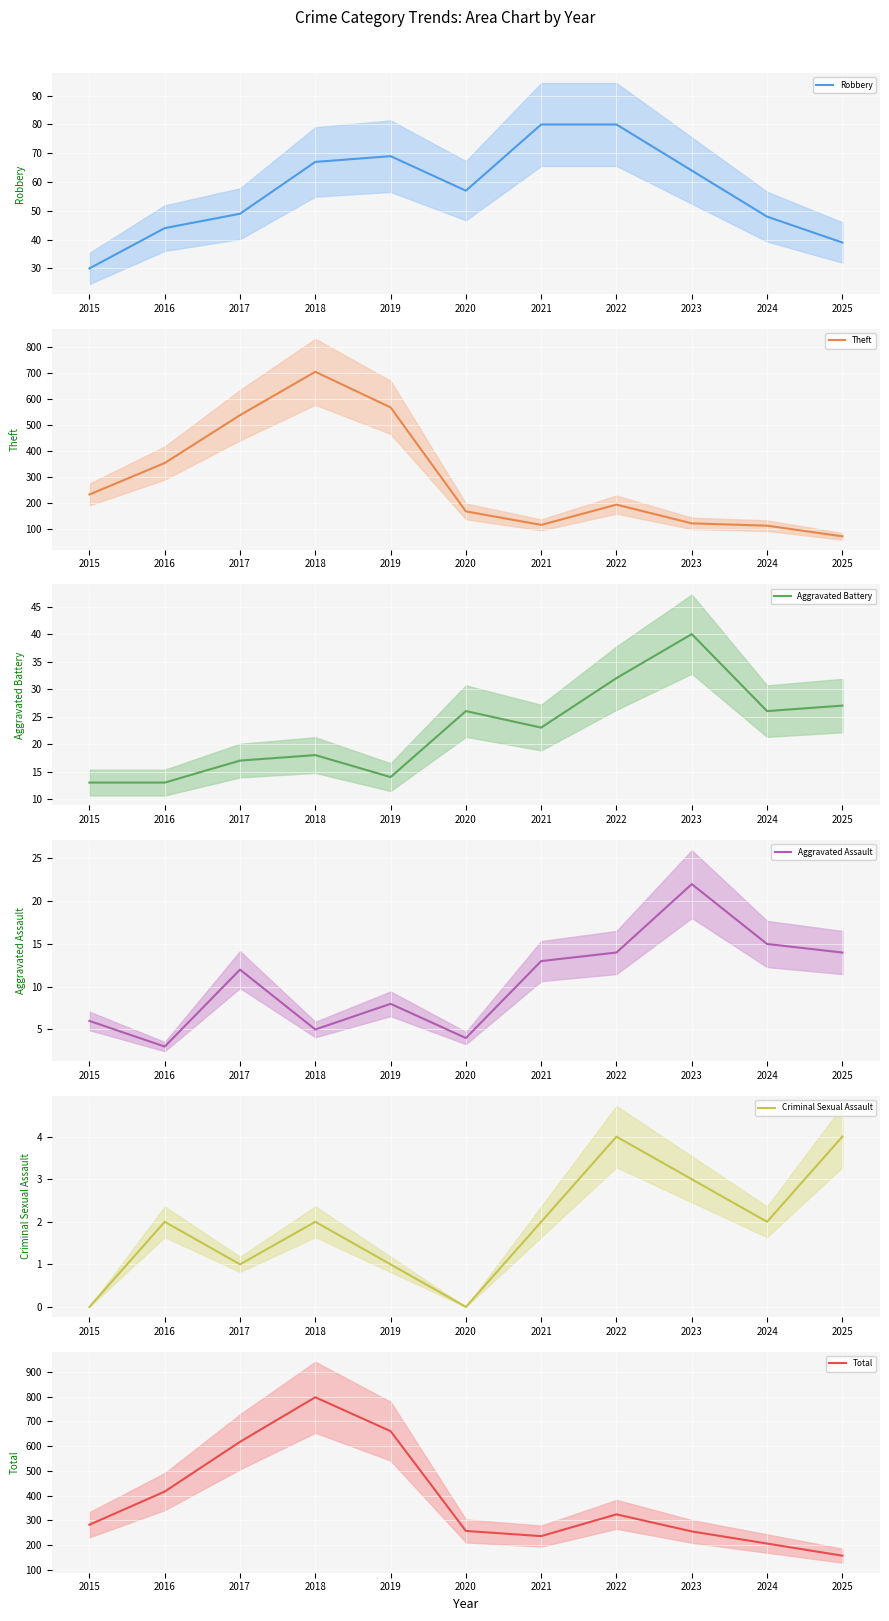

List the series in order of their peak value, highest first.

Total, Theft, Robbery, Aggravated Battery, Aggravated Assault, Criminal Sexual Assault